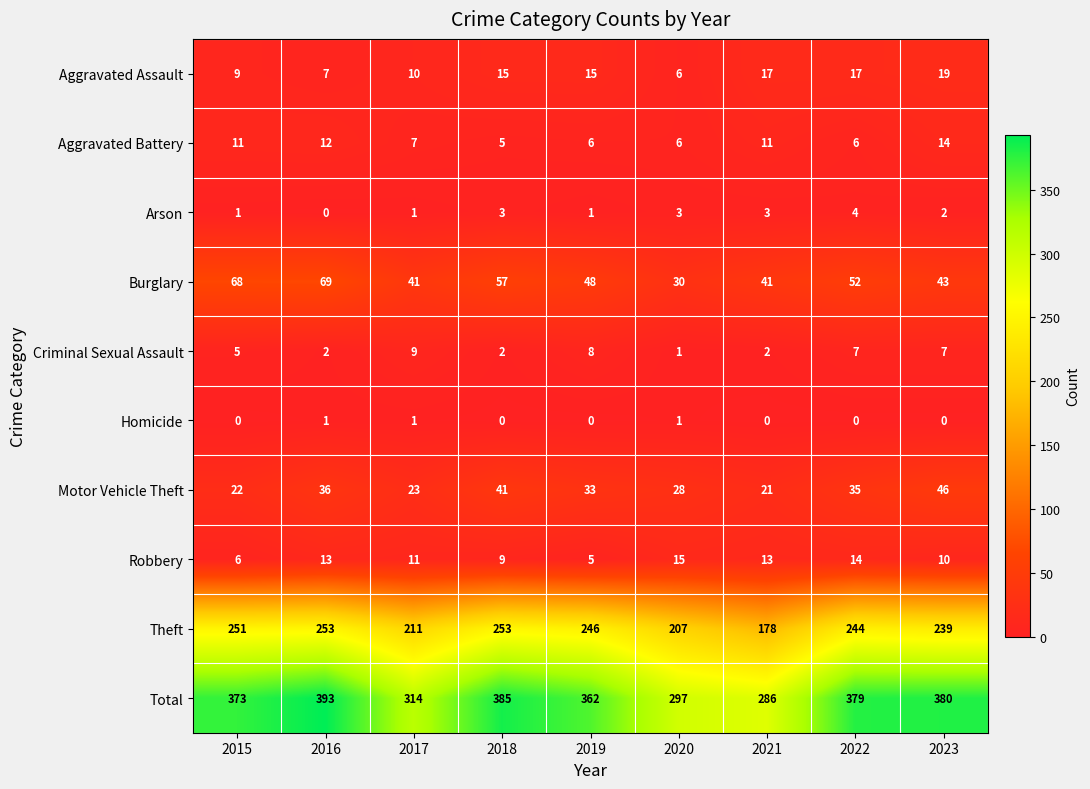

How many Aggravated Battery values are between 6 and 11?

6